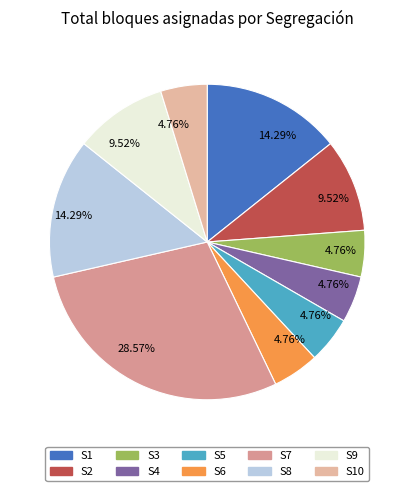

How many slices are in this pie chart?

10